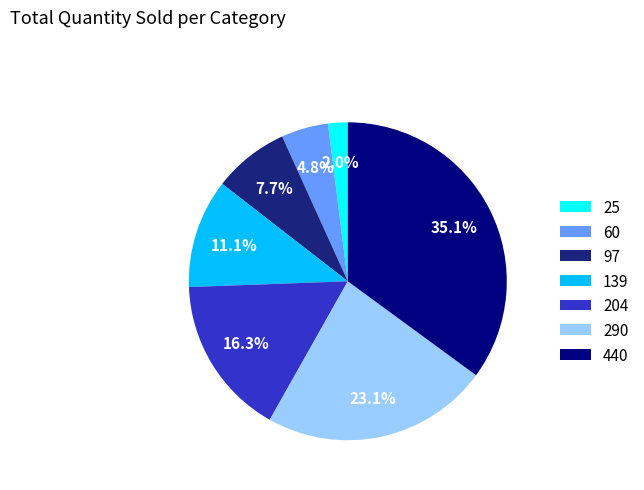

How many slices are in this pie chart?

7